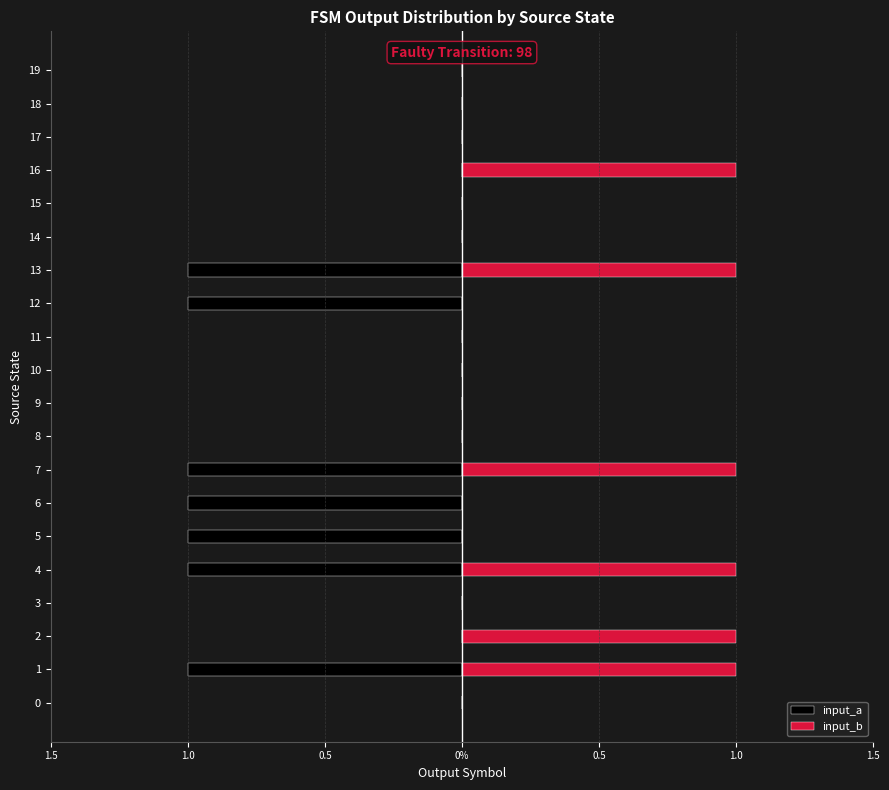

True or false: input_b has a value of -1 at 15.

False